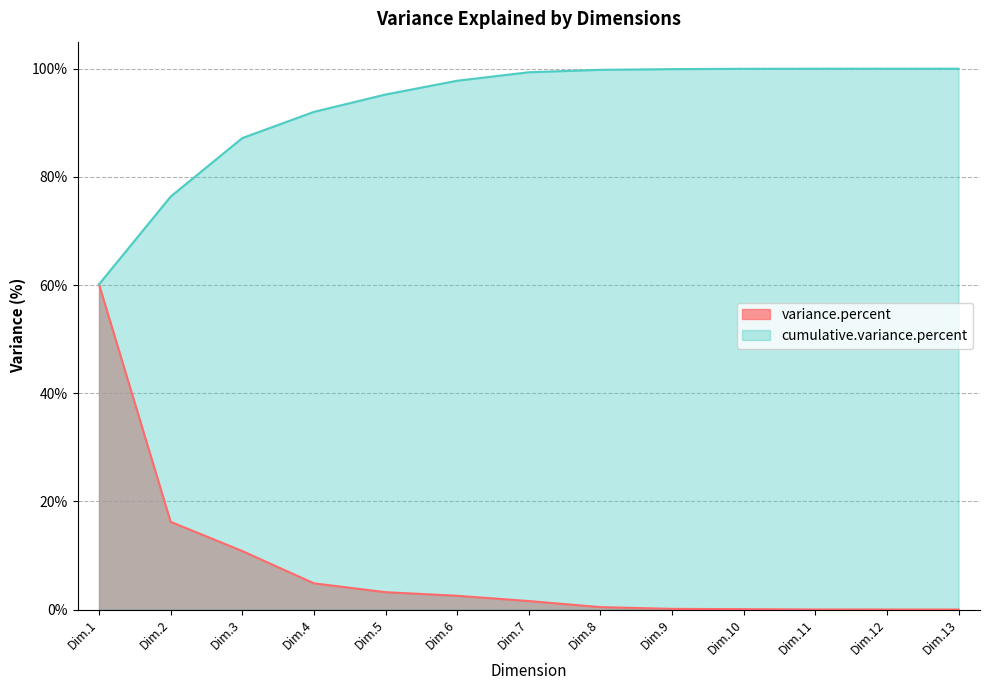

List the labels in order of cumulative.variance.percent value, smallest first.

Dim.1, Dim.2, Dim.3, Dim.4, Dim.5, Dim.6, Dim.7, Dim.8, Dim.9, Dim.10, Dim.11, Dim.12, Dim.13